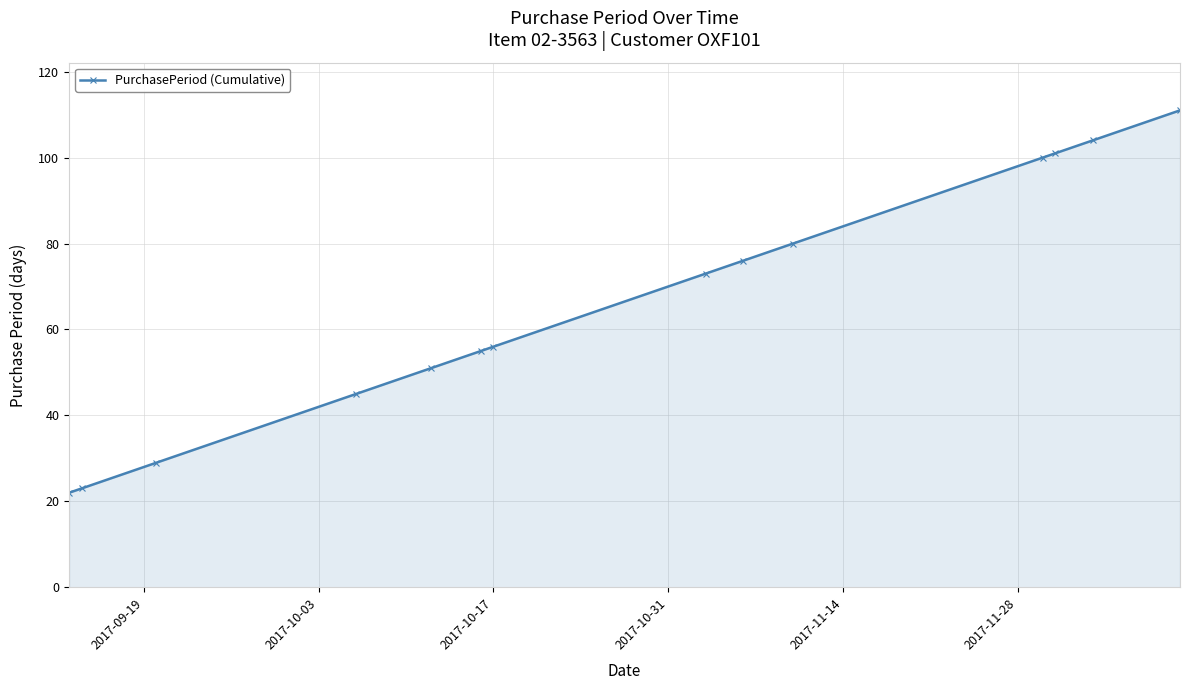

What is the difference between the second highest and minimum values?

82